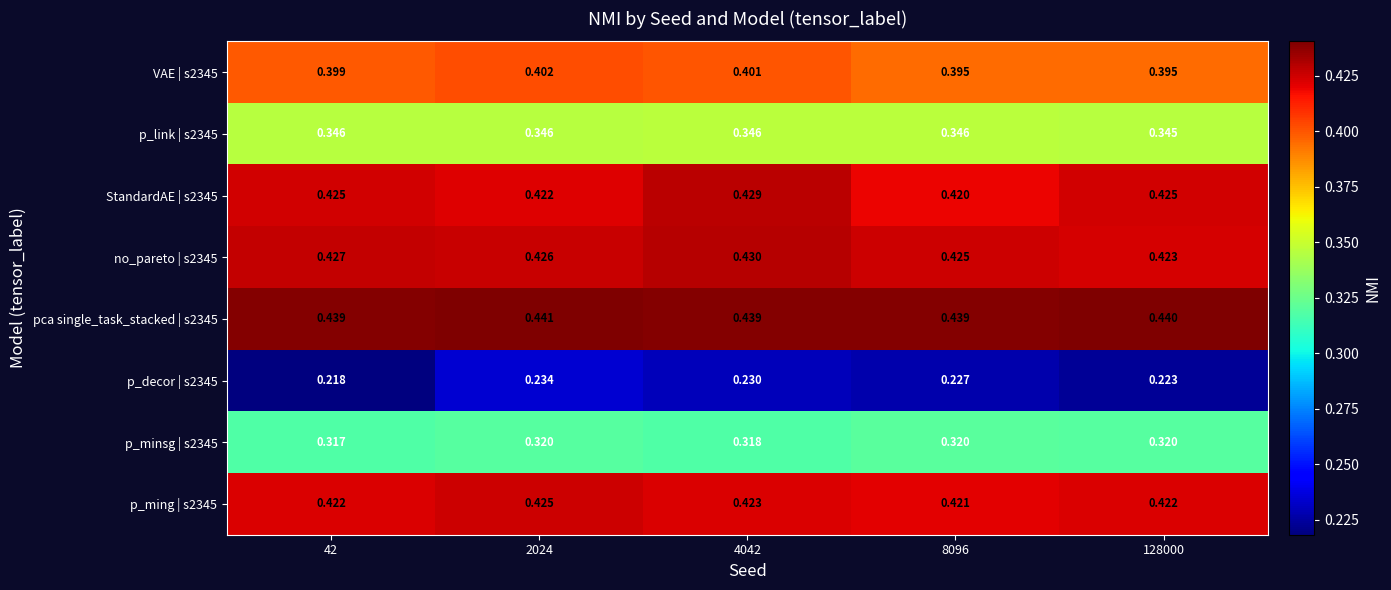

Is the value of p_link | s2345 at 42 greater than the value of p_minsg | s2345 at 128000?

Yes